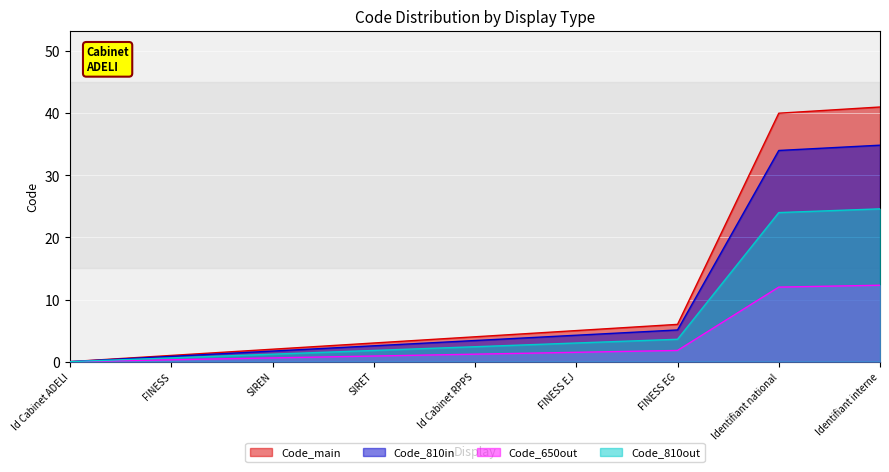

The value at Id Cabinet RPPS is 1.5. True or false?

False